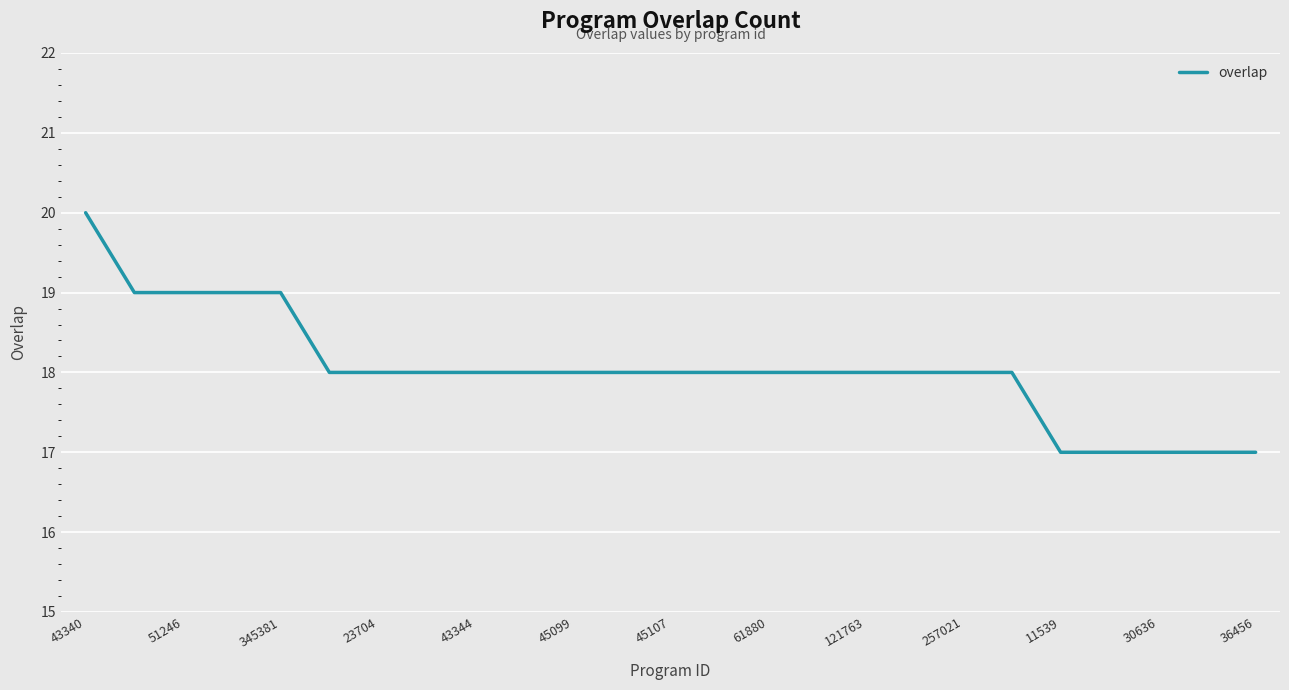

What is the difference between the maximum and minimum values?

3